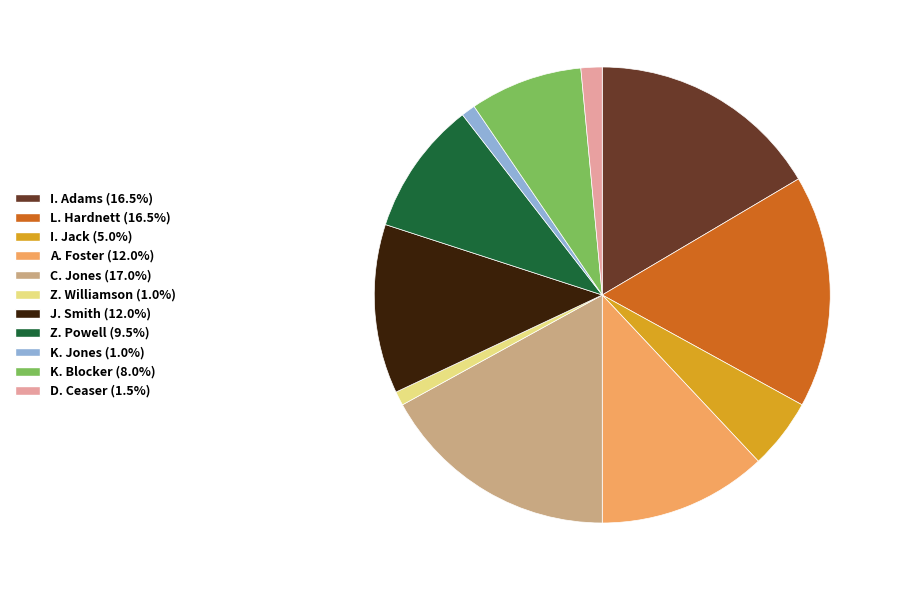

The Z. Powell slice represents 10% of the pie. True or false?

True